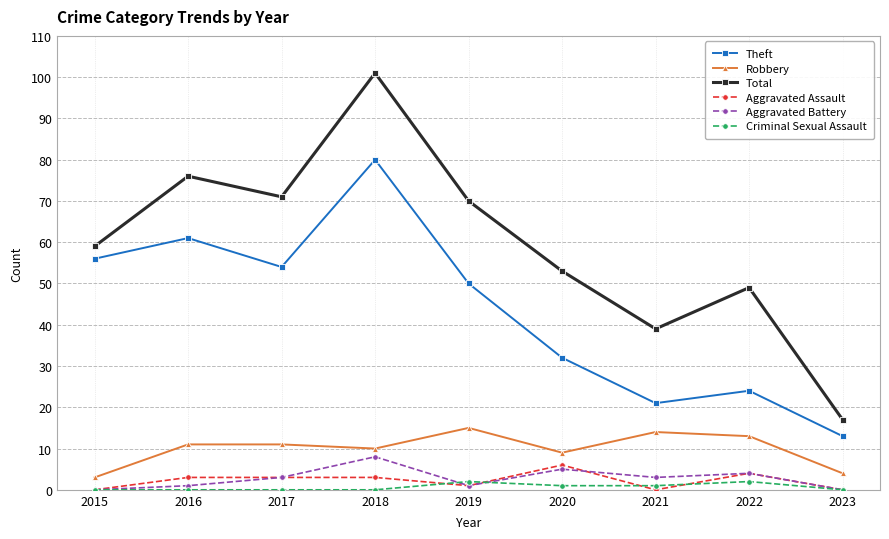

What is the difference between the second highest and minimum values in the Total series?

59